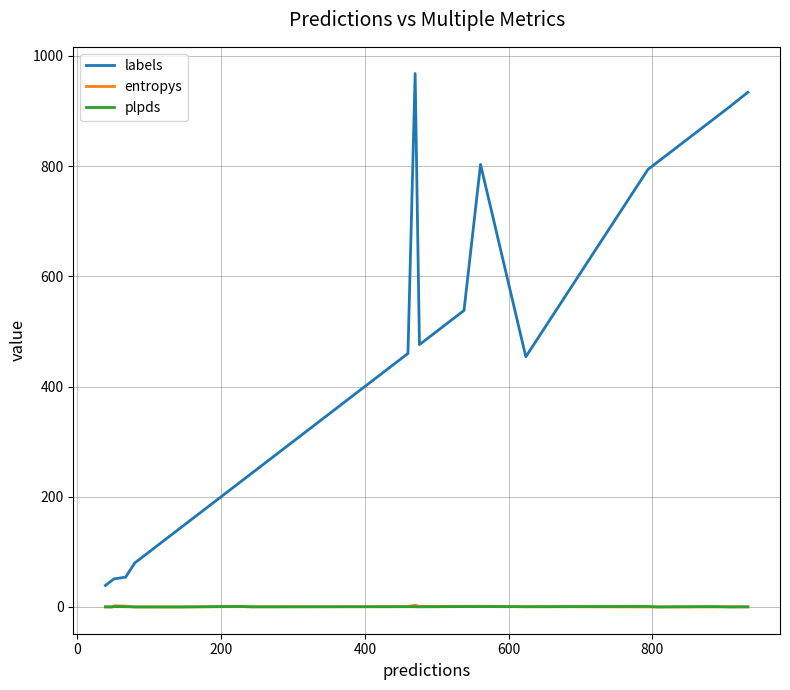

True or false: labels has more than 1 points higher than both neighbors.

True